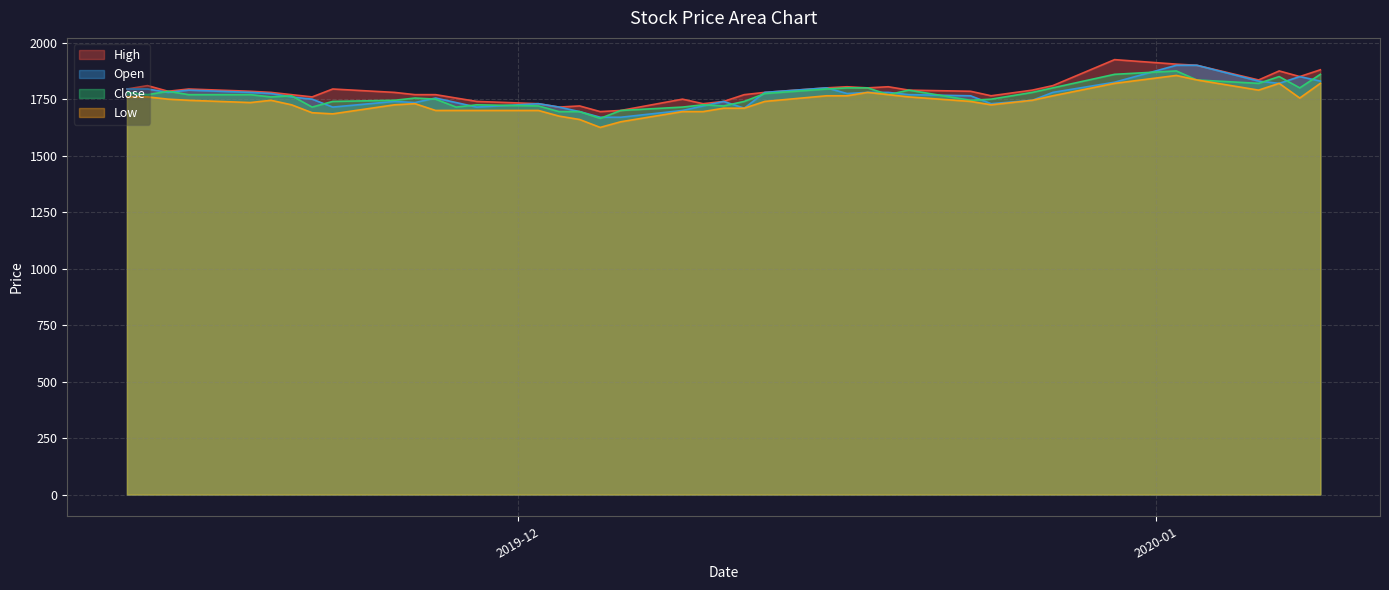

Reading right to left, list all the values displayed in this chart.

High: 1880	1850	1875	1835	1900	1905	1925	1810	1790	1765	1785	1790	1805	1800	1805	1800	1780	1770	1740	1730	1750	1700	1695	1720	1715	1730	1740	1755	1770	1770	1780	1795	1760	1770	1780	1785	1795	1785	1810	1795
Open: 1830	1850	1820	1830	1900	1900	1825	1780	1745	1730	1765	1770	1780	1780	1775	1800	1780	1710	1740	1720	1700	1670	1670	1695	1715	1730	1715	1735	1755	1735	1740	1715	1750	1760	1775	1780	1790	1780	1795	1795
Close: 1860	1800	1850	1820	1835	1875	1860	1800	1780	1750	1745	1790	1770	1800	1800	1795	1775	1740	1720	1725	1715	1700	1665	1695	1695	1720	1725	1715	1750	1755	1745	1740	1715	1765	1760	1770	1770	1785	1770	1780
Low: 1820	1755	1820	1790	1835	1855	1820	1765	1745	1725	1740	1760	1770	1780	1765	1765	1740	1710	1710	1695	1695	1650	1625	1660	1675	1700	1700	1700	1700	1730	1725	1685	1690	1725	1745	1735	1745	1750	1760	1760